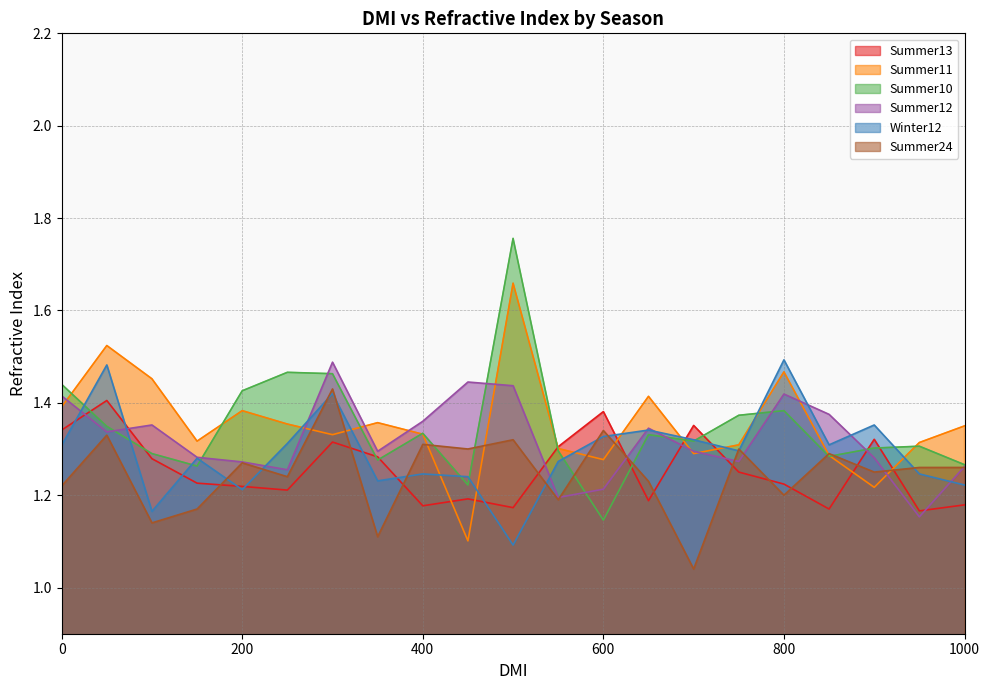

Rank the categories by Summer24 value from lowest to highest.

700, 350, 100, 150, 550, 800, 0, 650, 250, 900, 950, 1000, 200, 850, 450, 750, 400, 500, 50, 600, 300